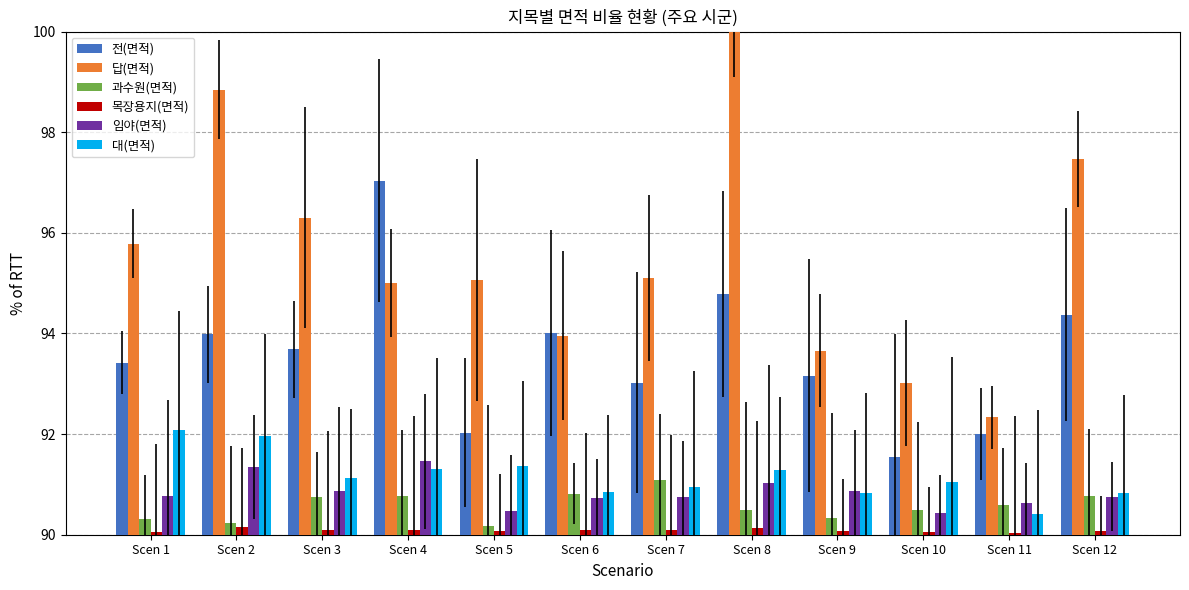

What is the smallest value displayed?

90.0